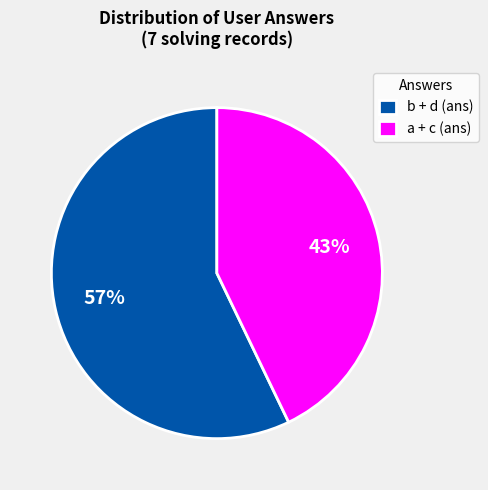

Which category has the smallest portion of the pie?

a + c (ans)